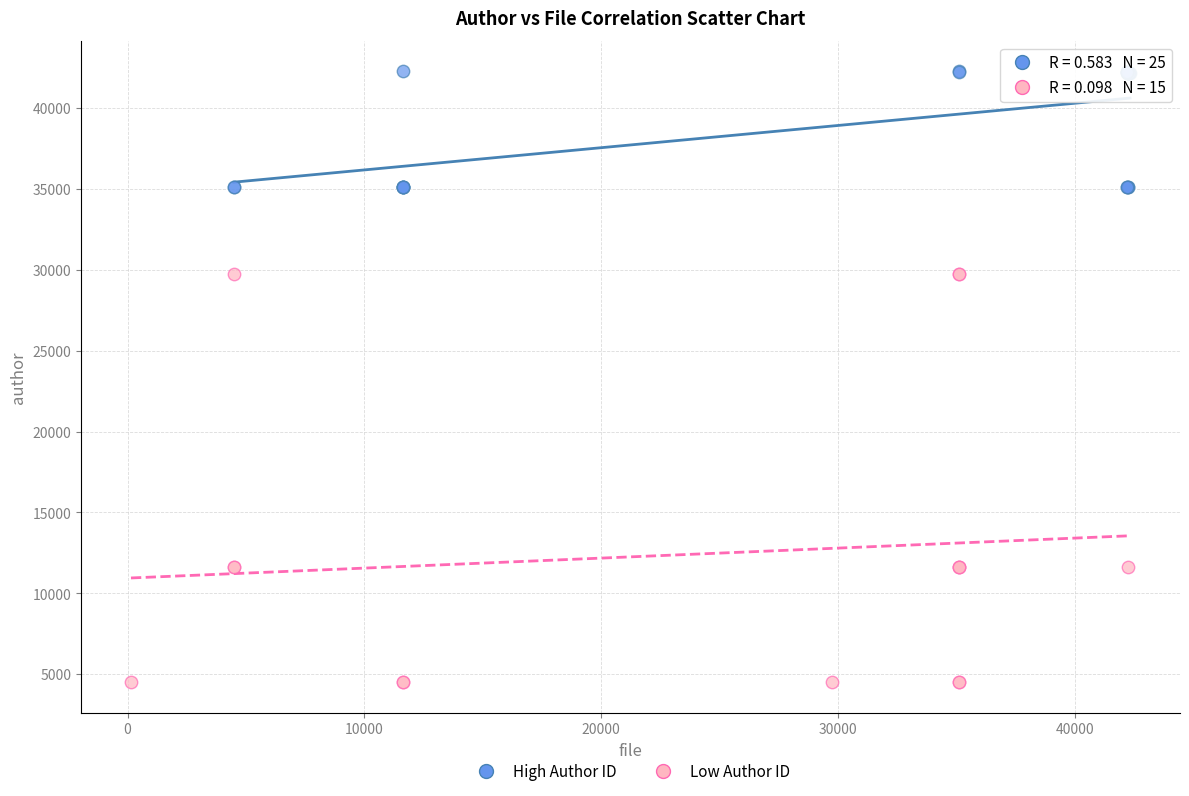

Which series has the widest spread of Y values?

Low Author ID